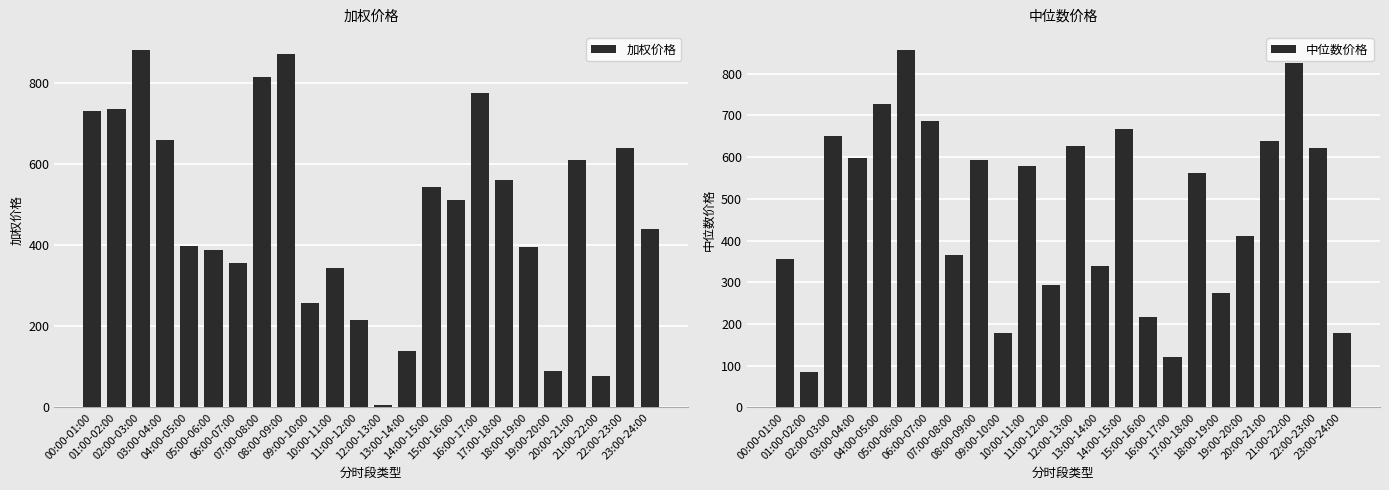

How many bars are there in each group?

2